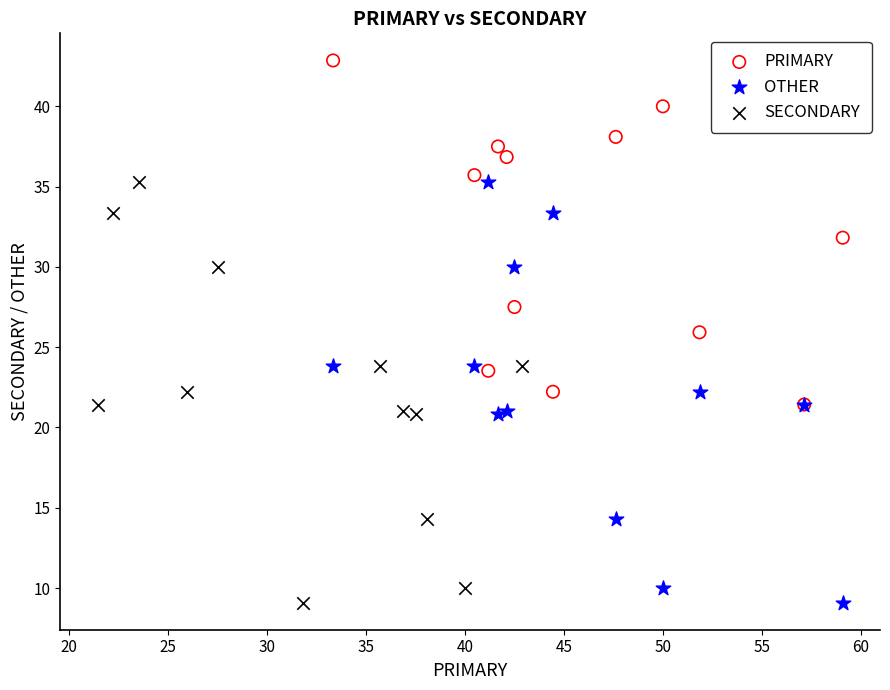

Which series contains the highest Y value?

PRIMARY